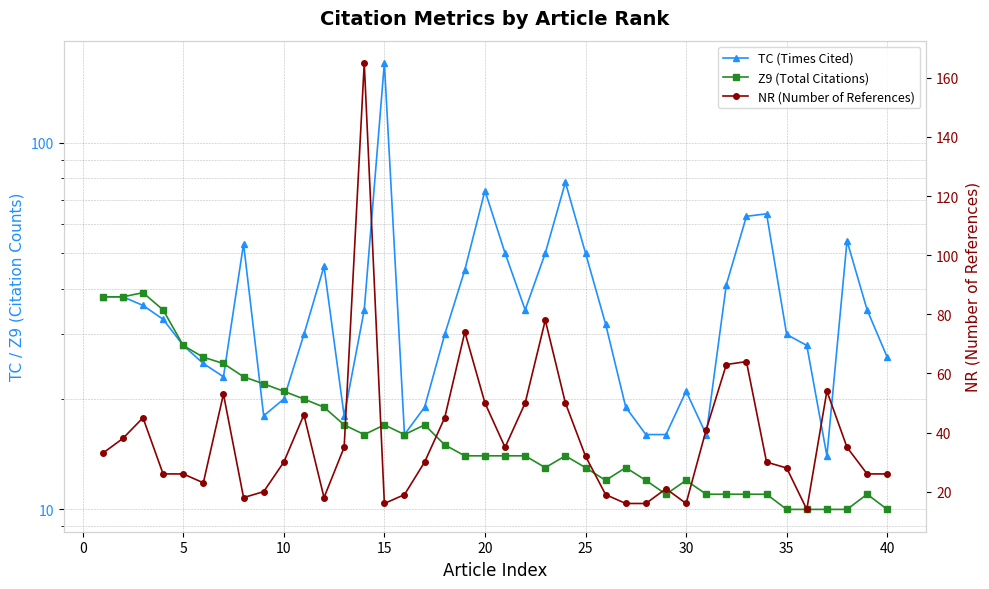

What is the value of the TC (Times Cited) point at the 32nd from the left?

41